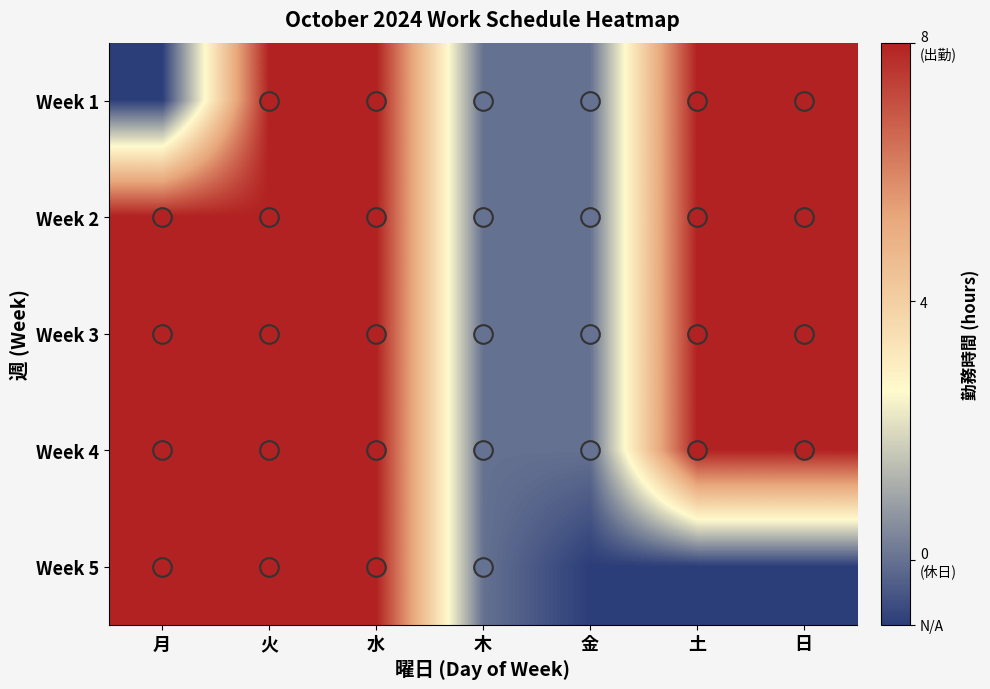

What is the spread (max minus min) of values at 金?

1